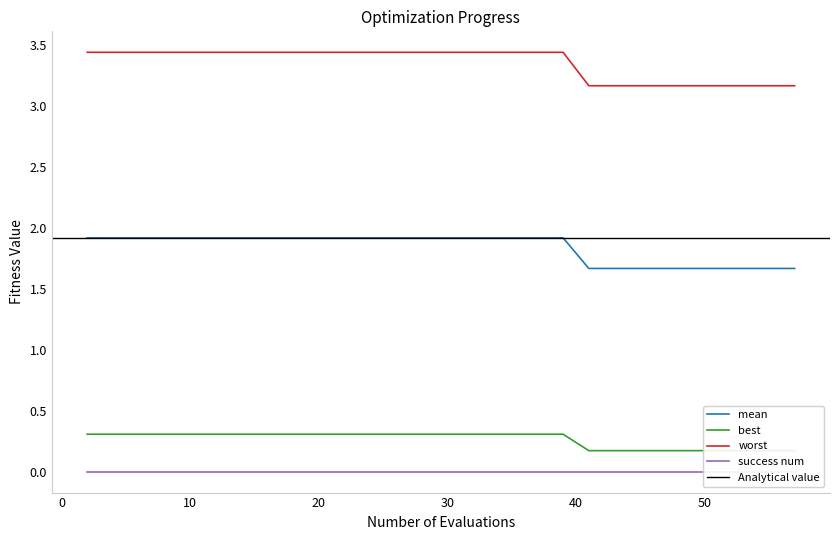

What is the lowest value of the worst series?

3.2